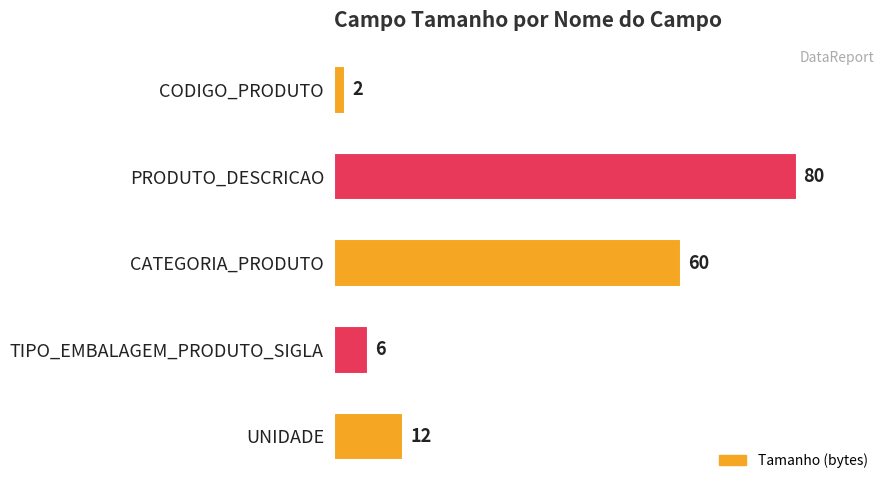

List the labels in order of value, smallest first.

CODIGO_PRODUTO, TIPO_EMBALAGEM_PRODUTO_SIGLA, UNIDADE, CATEGORIA_PRODUTO, PRODUTO_DESCRICAO